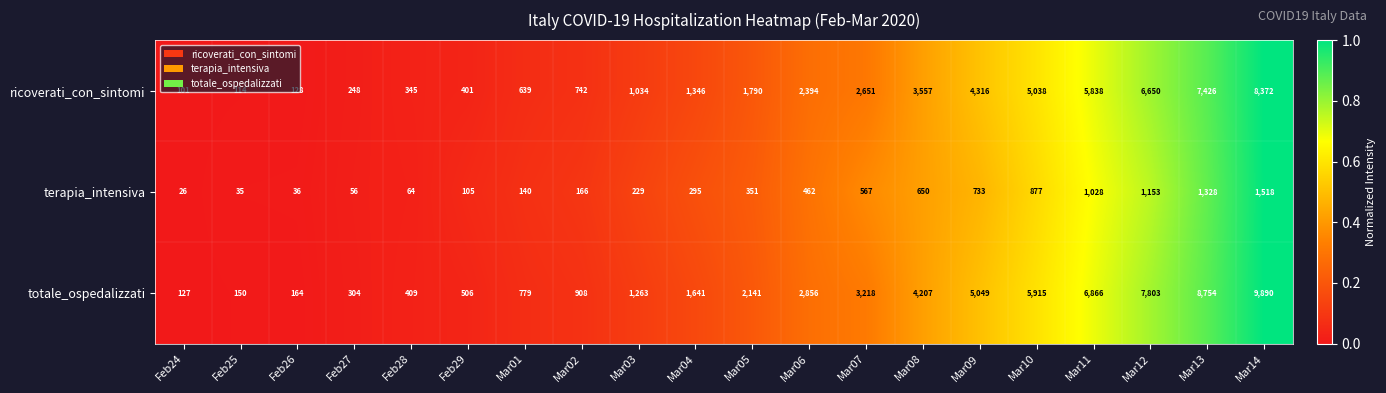

Which series has the largest total across all categories?

totale_ospedalizzati